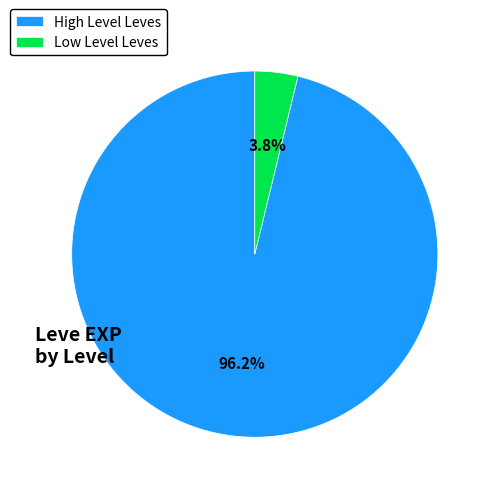

How many slices are in this pie chart?

2